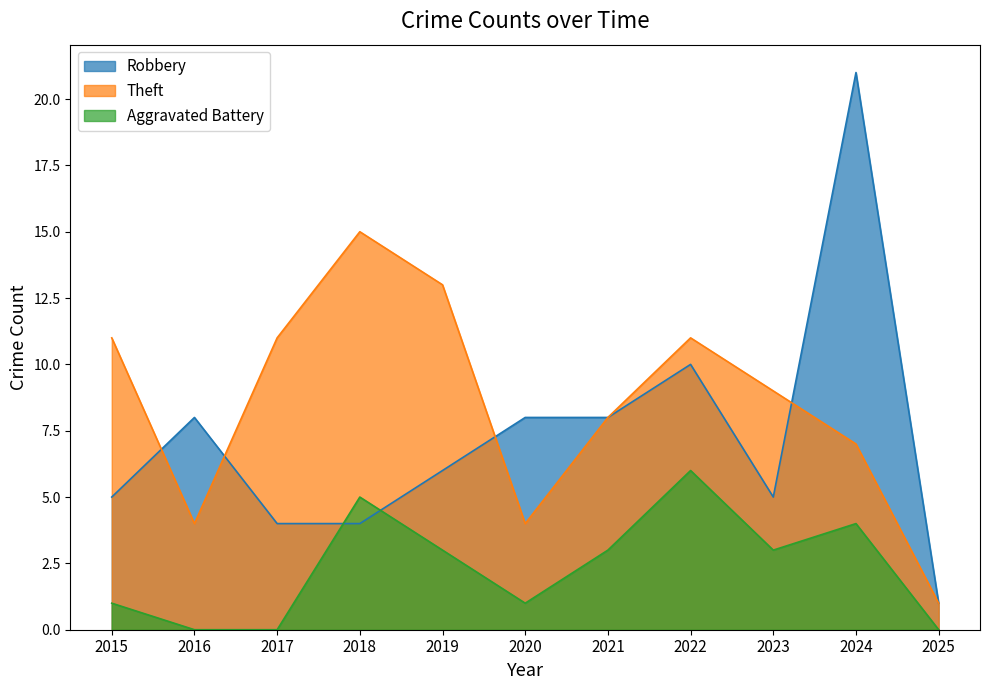

True or false: Aggravated Battery and Theft intersect in this chart.

False